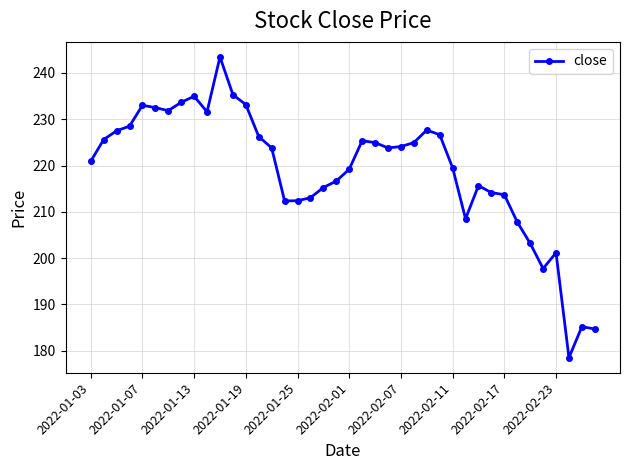

What is the smallest value displayed?

178.5